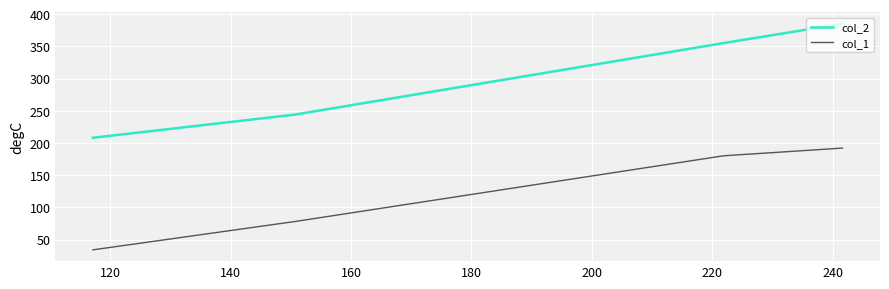

What is the sum of all col_1 values?

484